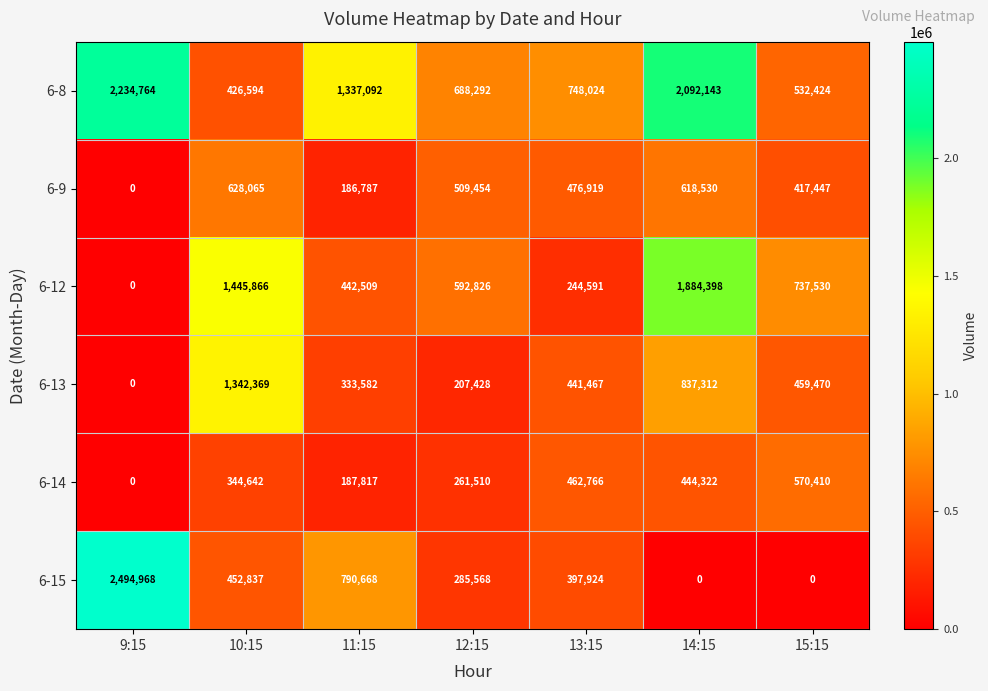

What value does the 6-8 series have at 10:15, to the nearest 100?

426600